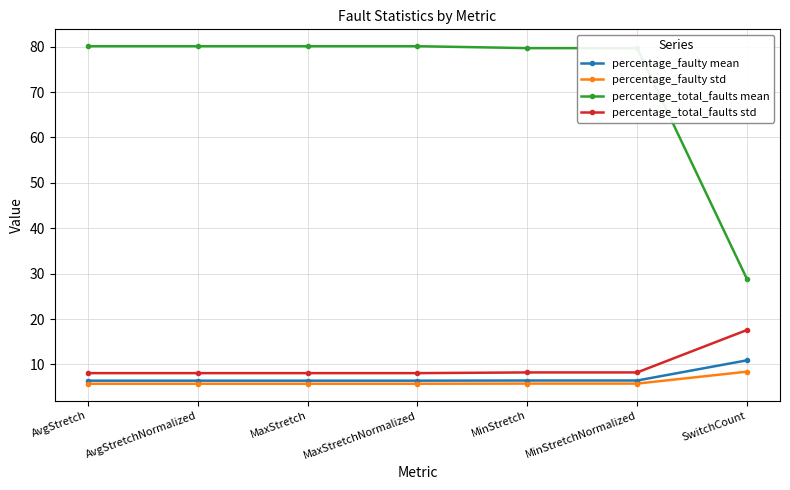

What is the greatest value displayed?

80.1